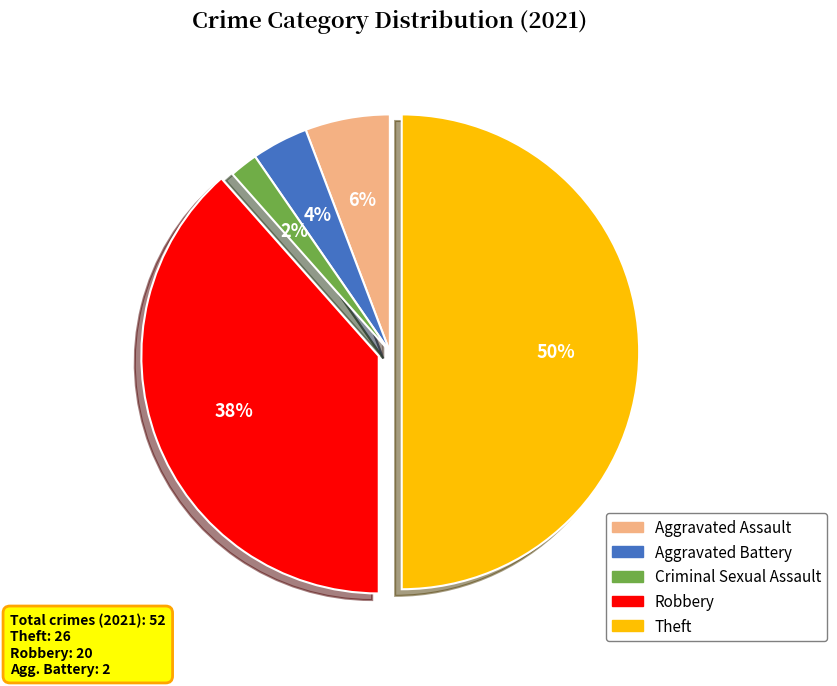

To the nearest percent, what is the average slice percentage?

20%